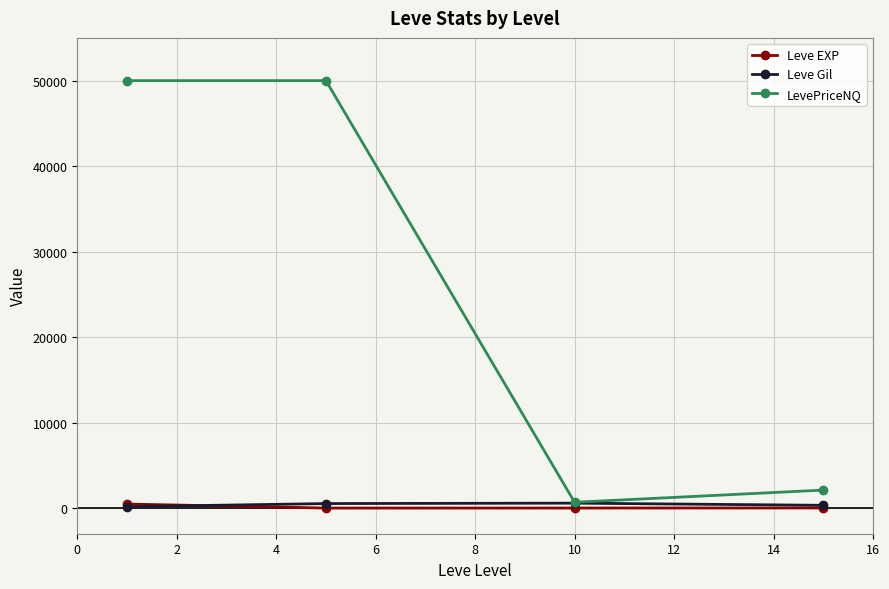

What is the highest value of the Leve Gil series?

576.7